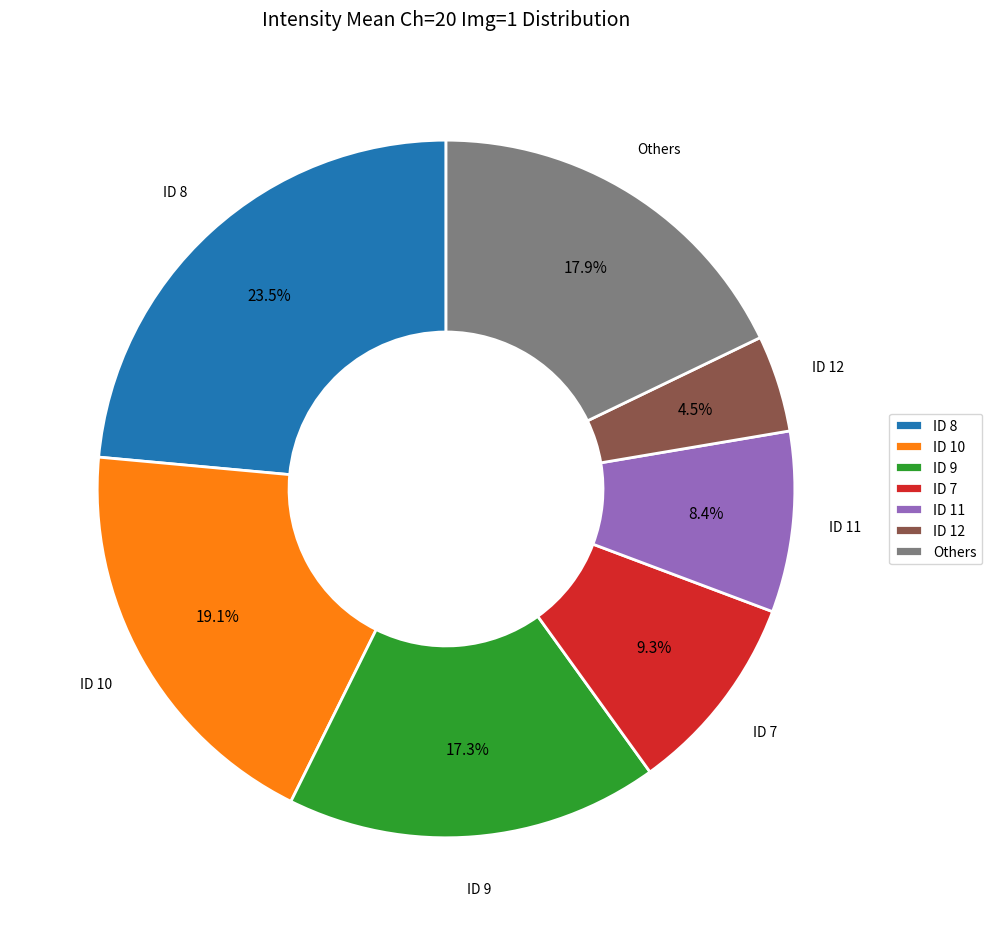

Does ID 12 represent more than half of the total?

No